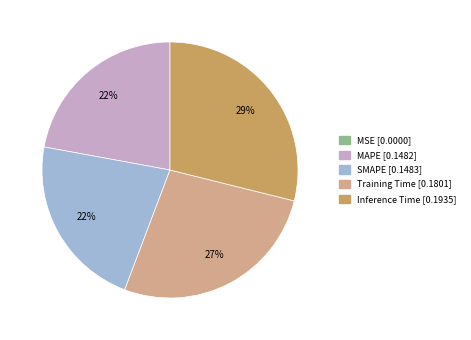

True or false: MAPE accounts for 16% of the total.

False